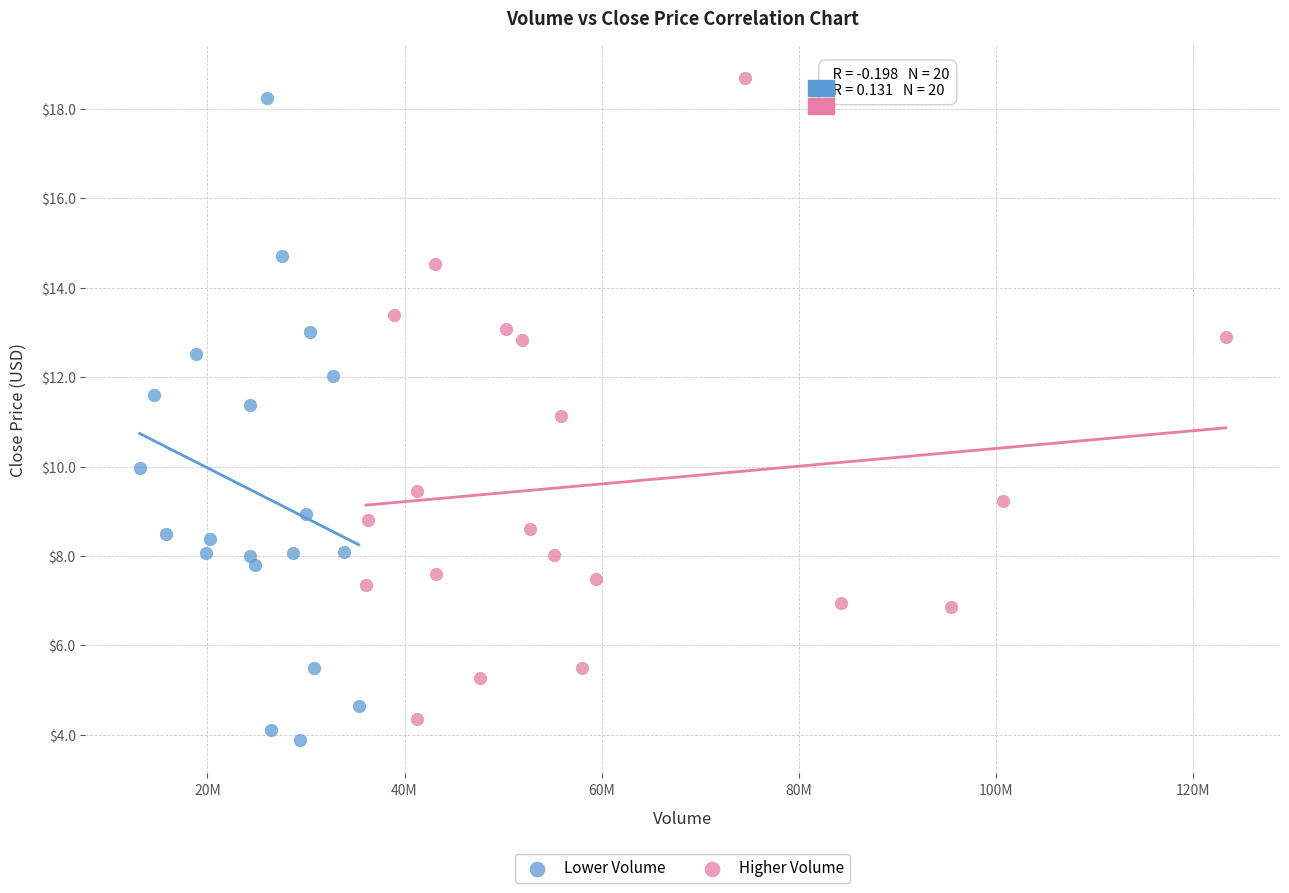

What are all the series names shown in the legend?

Lower Volume, Higher Volume